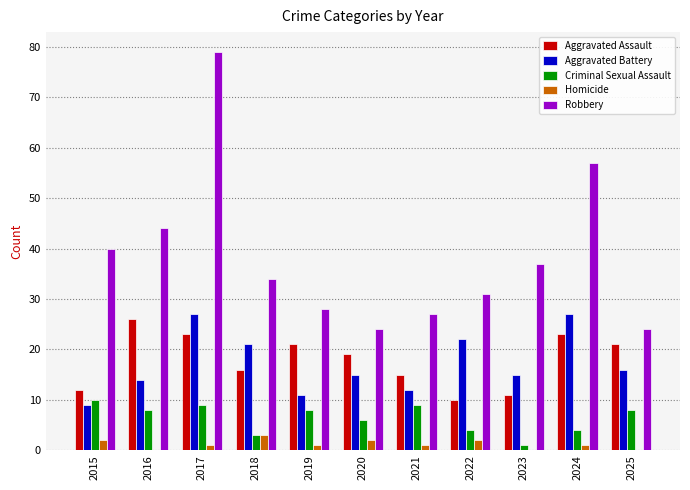

What is the spread (max minus min) of values at 2016?

44